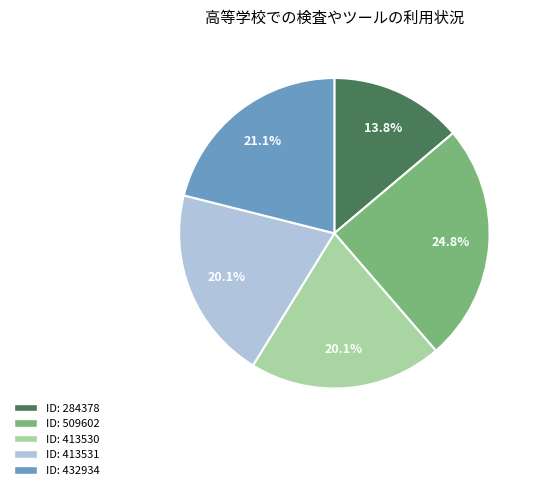

Does any single category account for the majority?

No